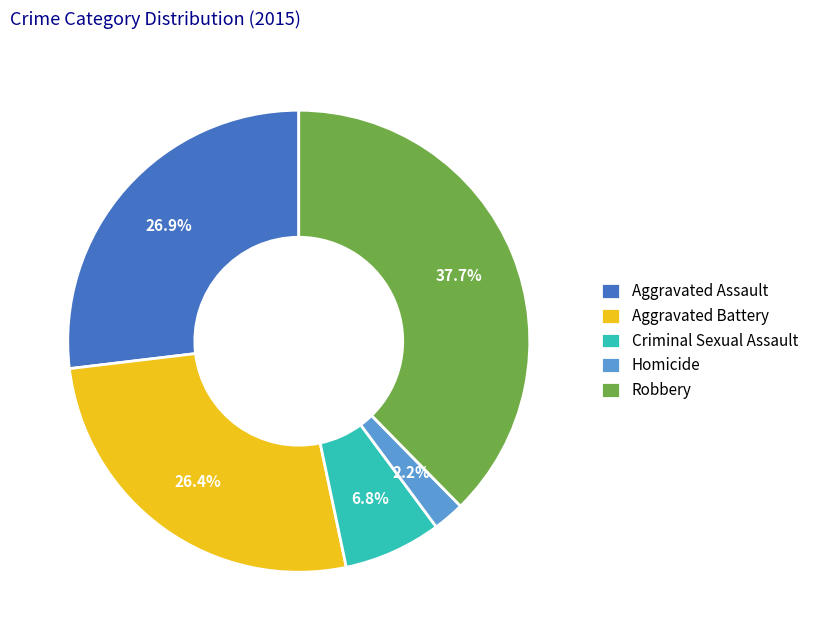

What is the largest slice in the pie chart?

Robbery